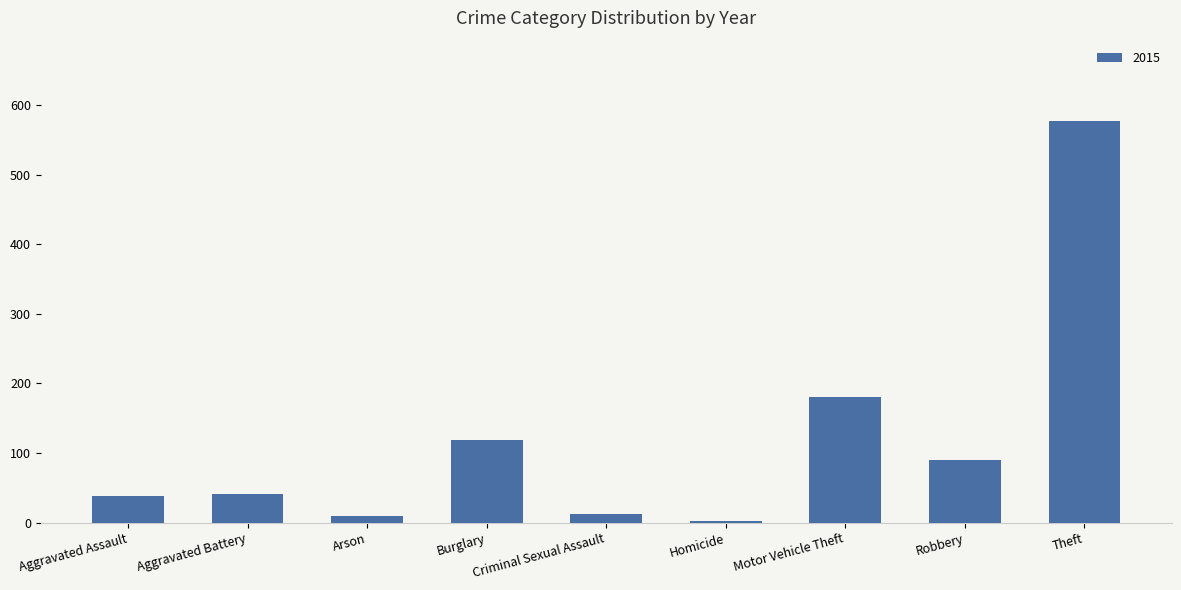

What is the approximate value at Aggravated Assault?

38